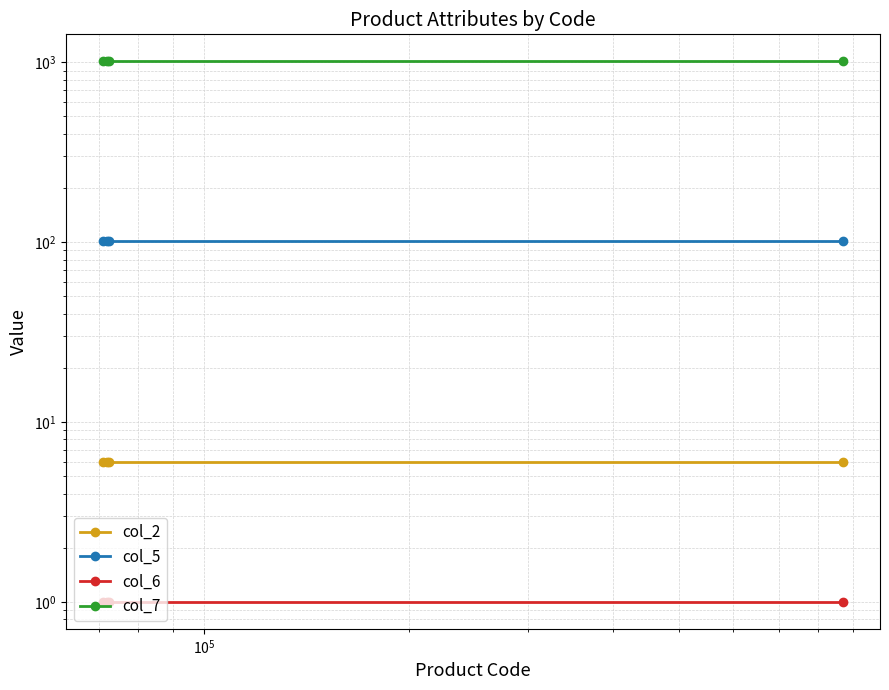

How many lines are shown in the chart?

4